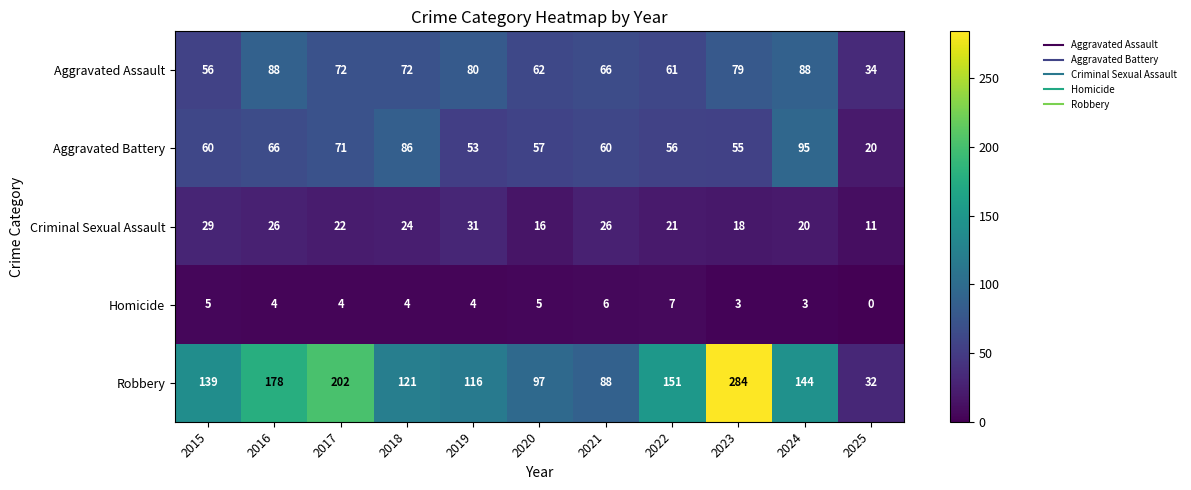

Where does the Criminal Sexual Assault series first go above 22?

2015